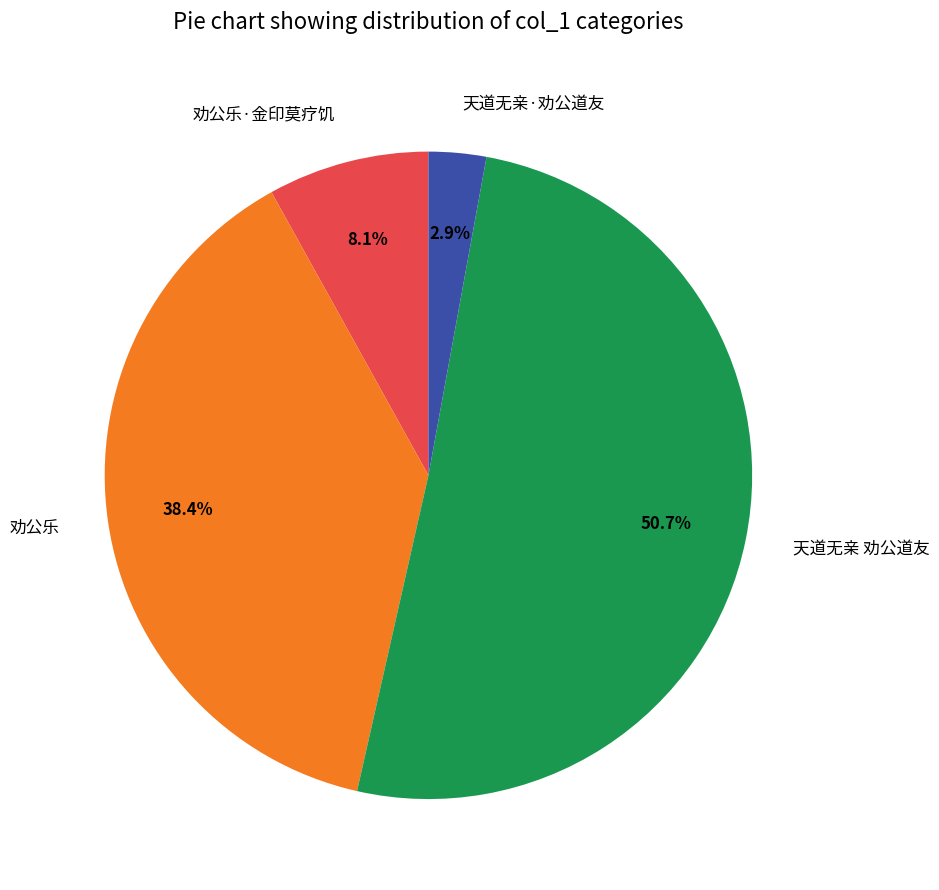

Is 天道无亲 劝公道友 the majority of the pie?

Yes